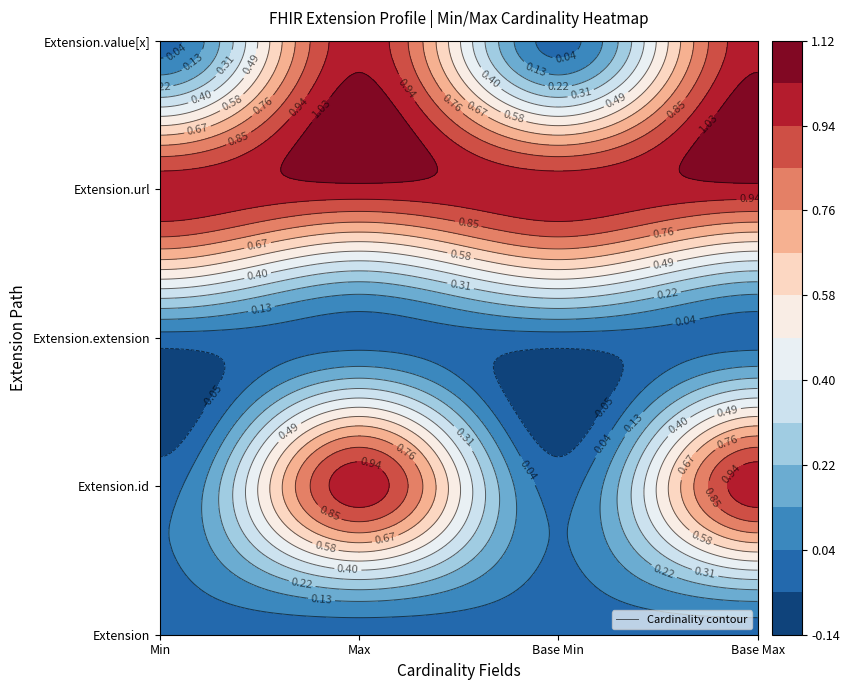

Rank the categories by Extension.extension value from lowest to highest.

0, 1, 2, 3